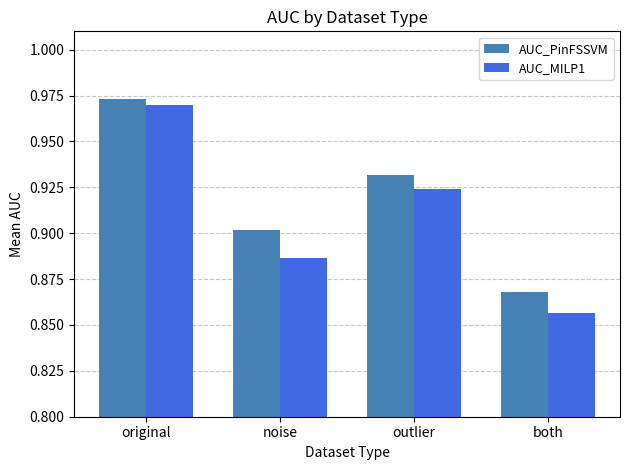

What is the sum of all AUC_PinFSSVM values?

3.7